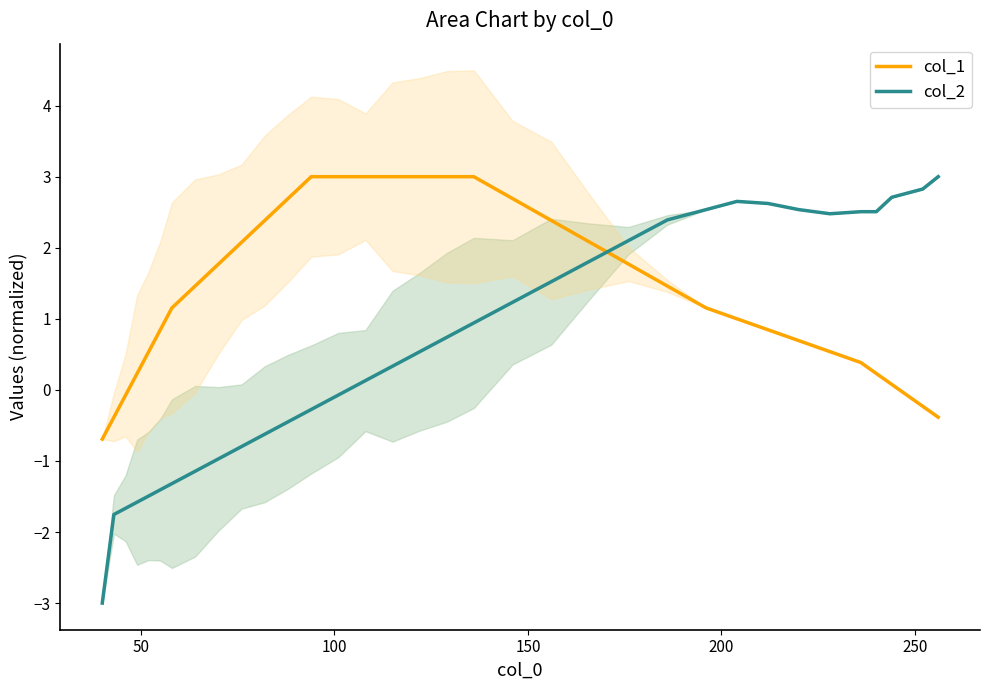

What is the value of the col_1 point at the 7th from the left?

1.2